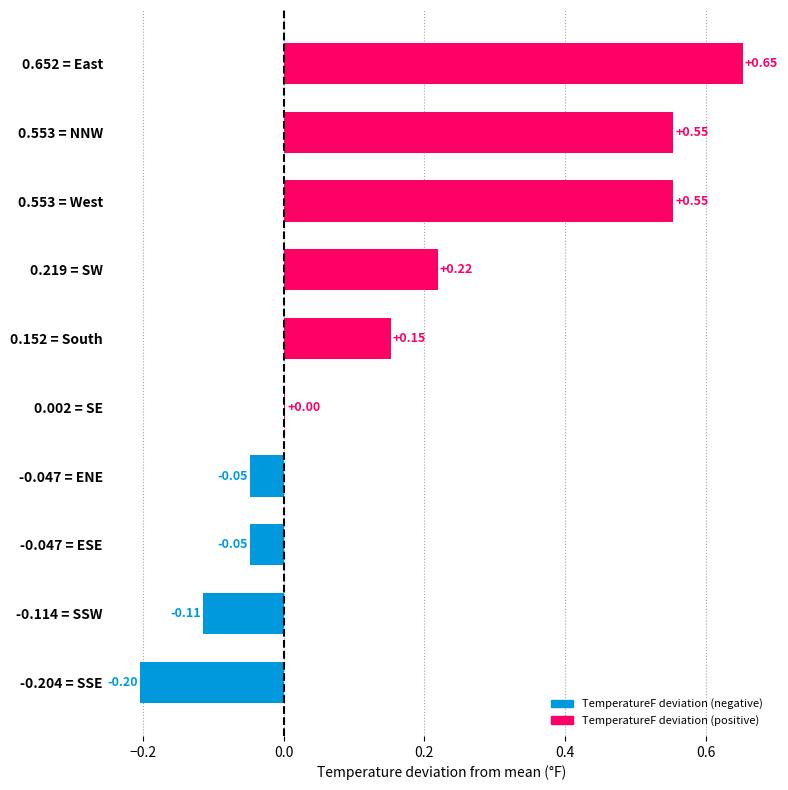

Between 0.219 = SW and 0.553 = NNW, which is larger?

0.553 = NNW